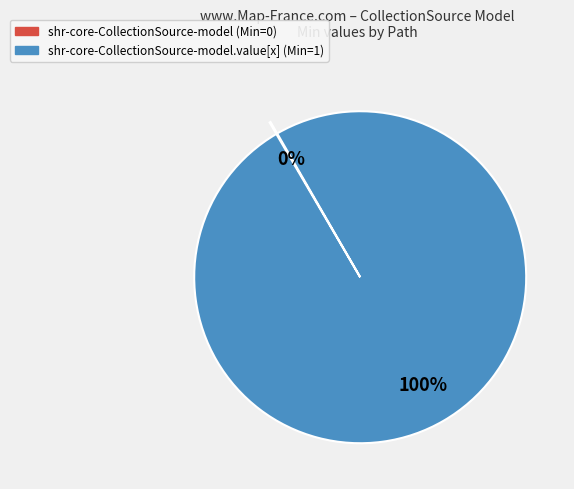

Does any single category account for the majority?

Yes